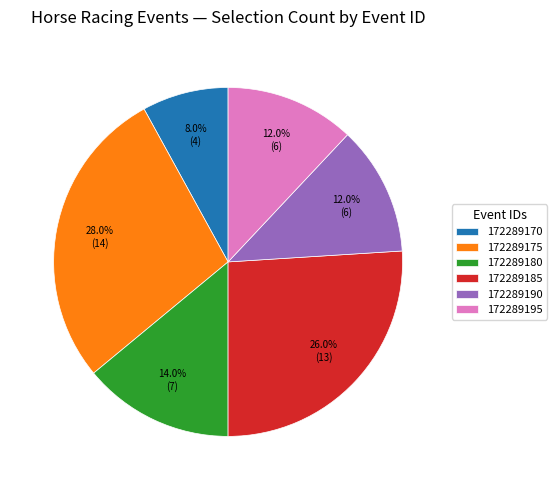

Approximately how many times larger is the value at 172289185 compared to 172289190?

2.2